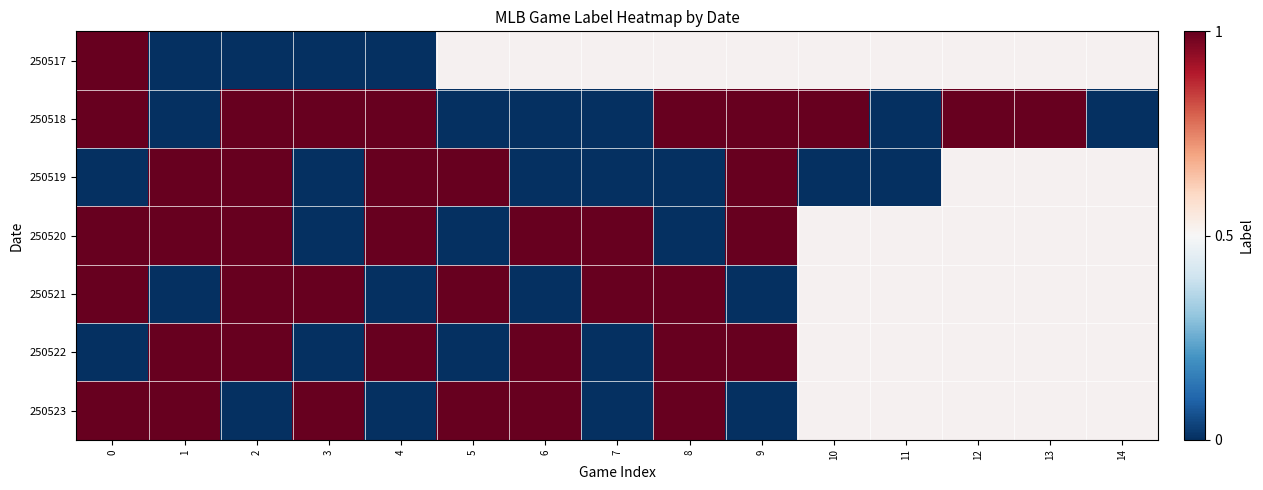

Which series has the largest total across all categories?

250518